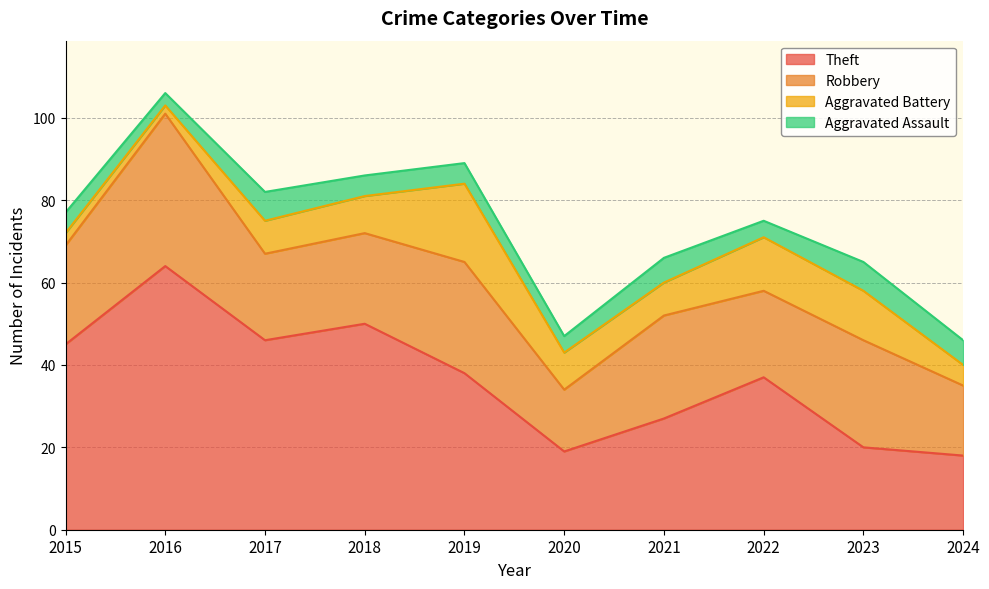

Which category has the highest value in the Aggravated Assault series?

2017